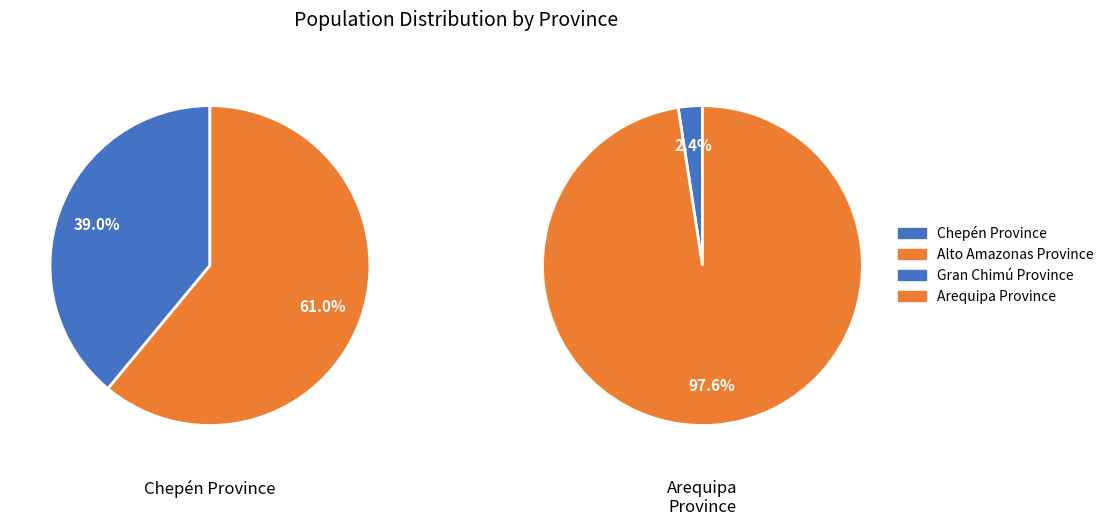

Is it true that Gran Chimú Province is 15% of the pie?

False